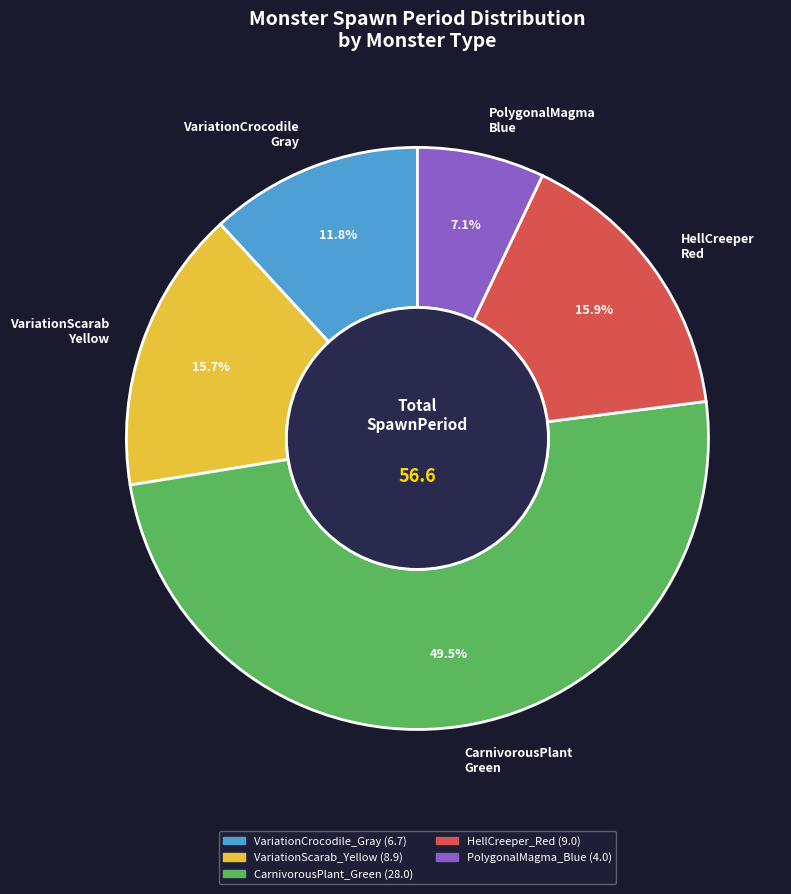

How much of the chart is everything except VariationCrocodile Gray?

88.2%